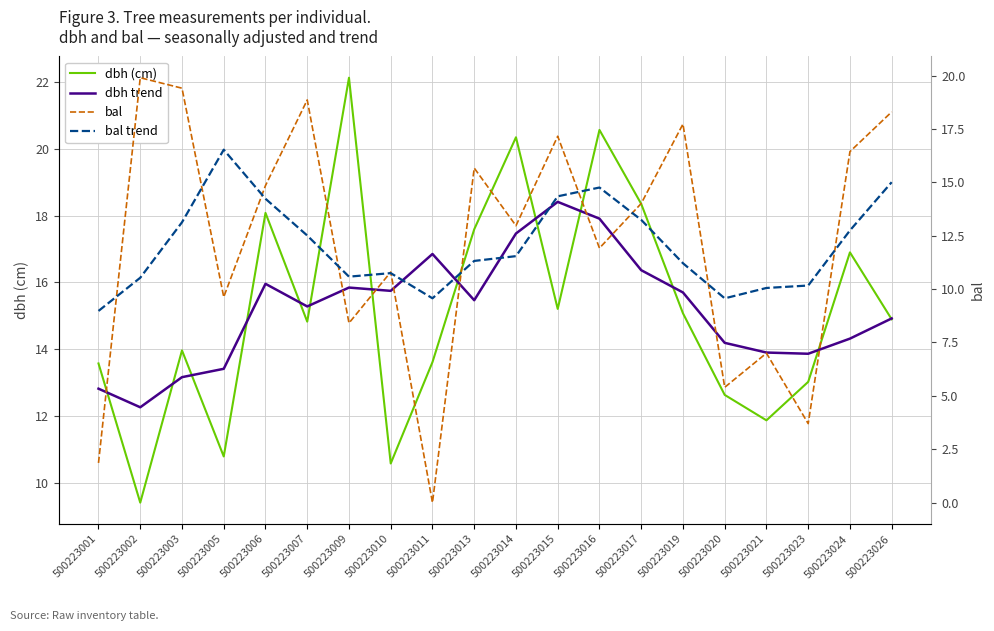

The value of dbh (cm) at 500223010 is 6.6. True or false?

False